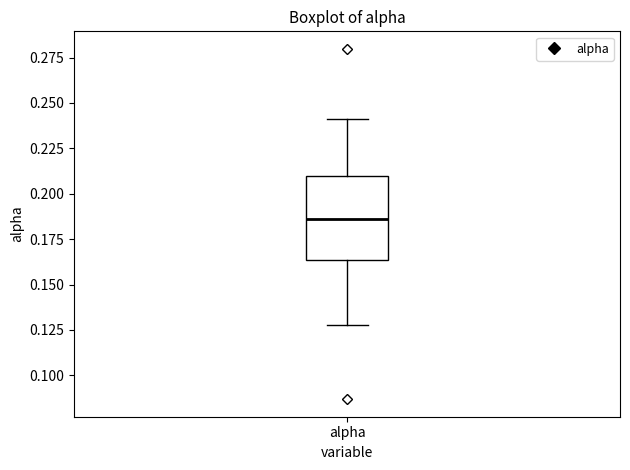

Transcribe this box plot: give where the median line is, the range the box spans, and where the two whiskers end, as read against the y-axis. The values are not printed on the chart, so give them approximately, as read against the axis.

median 0.185, box 0.165 to 0.210, whiskers 0.130 to 0.240